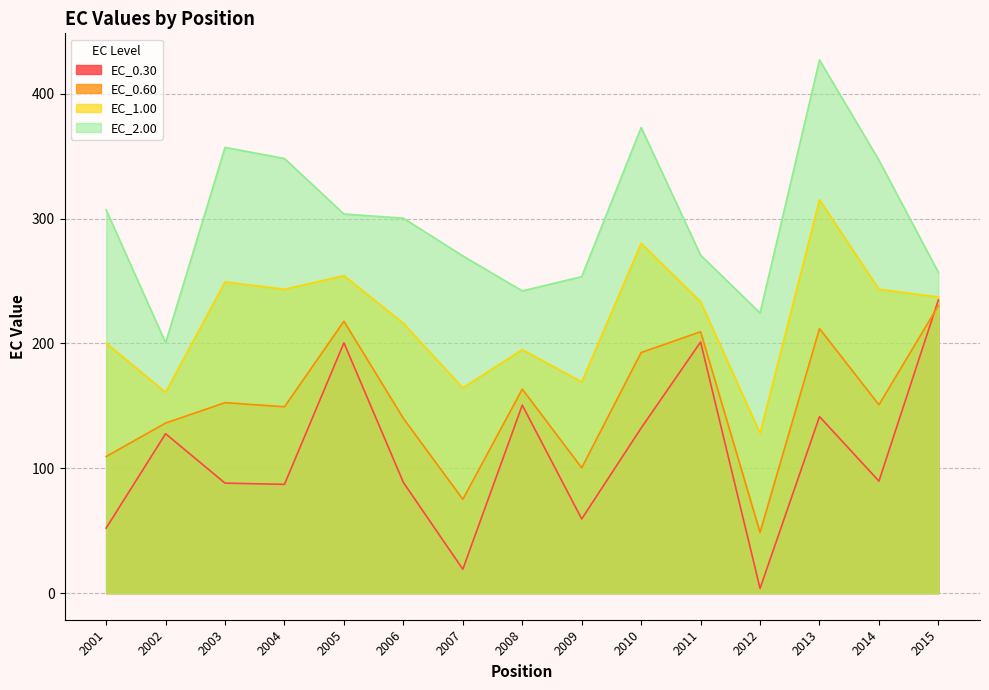

What is the value of the EC_1.00 point at the 8th from the left?

195.0